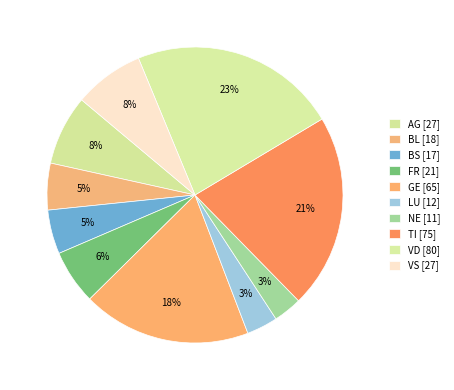

How many segments does this pie chart have?

10